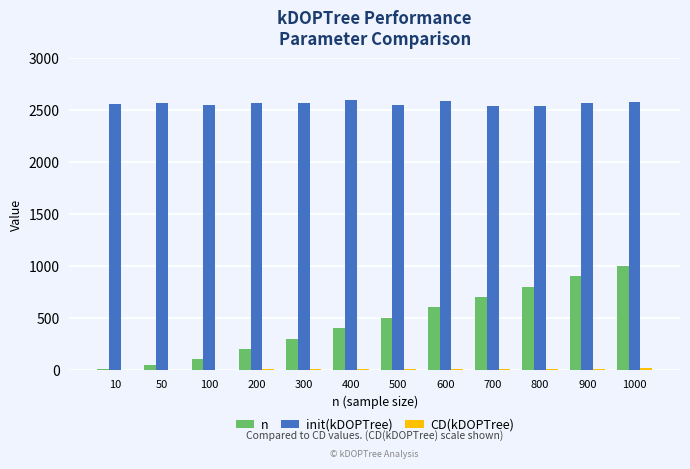

Is the value of init(kDOPTree) at 900 greater than the value of n at 200?

Yes